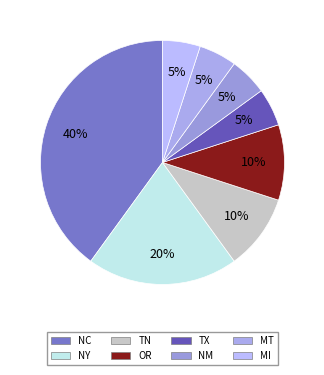

Which category has the biggest portion of the pie?

NC